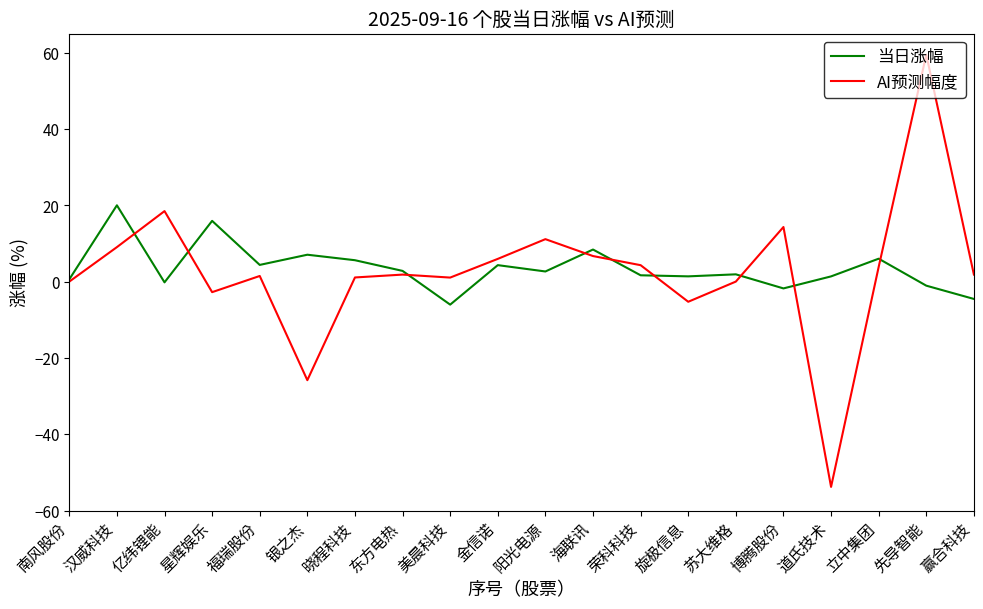

Is this an area chart (filled region under the line)?

No